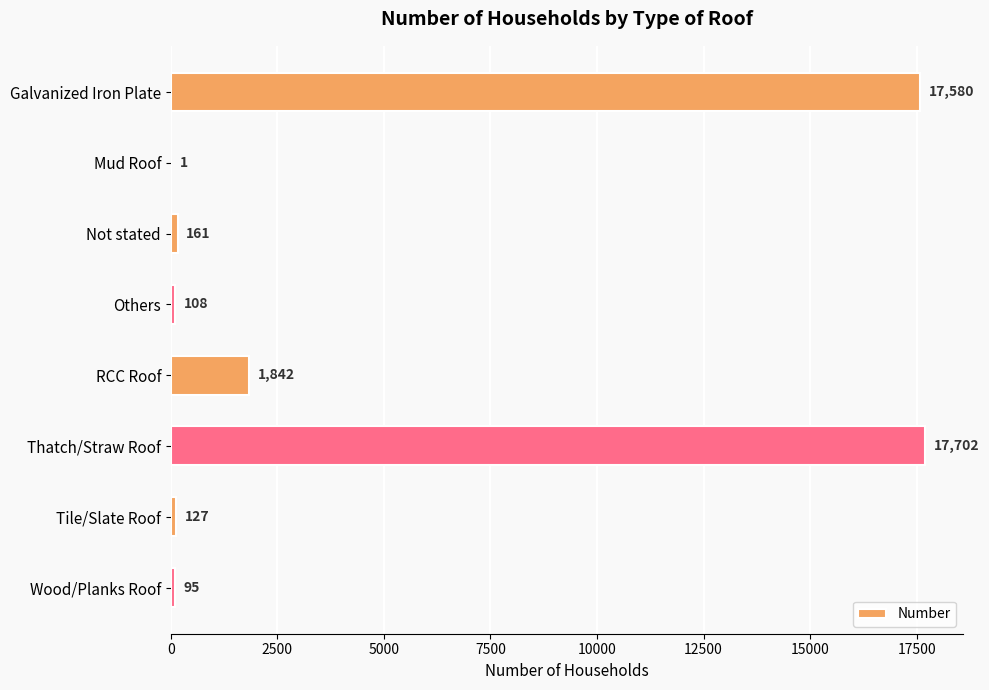

Approximately how many times larger is the value at Galvanized Iron Plate compared to Thatch/Straw Roof?

1.0